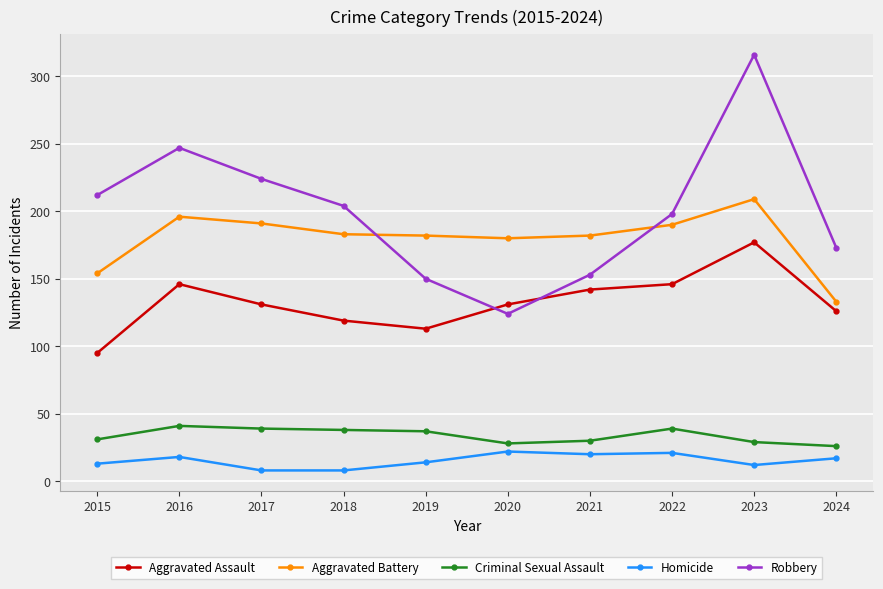

How many intersections are there between Aggravated Assault and Robbery?

2